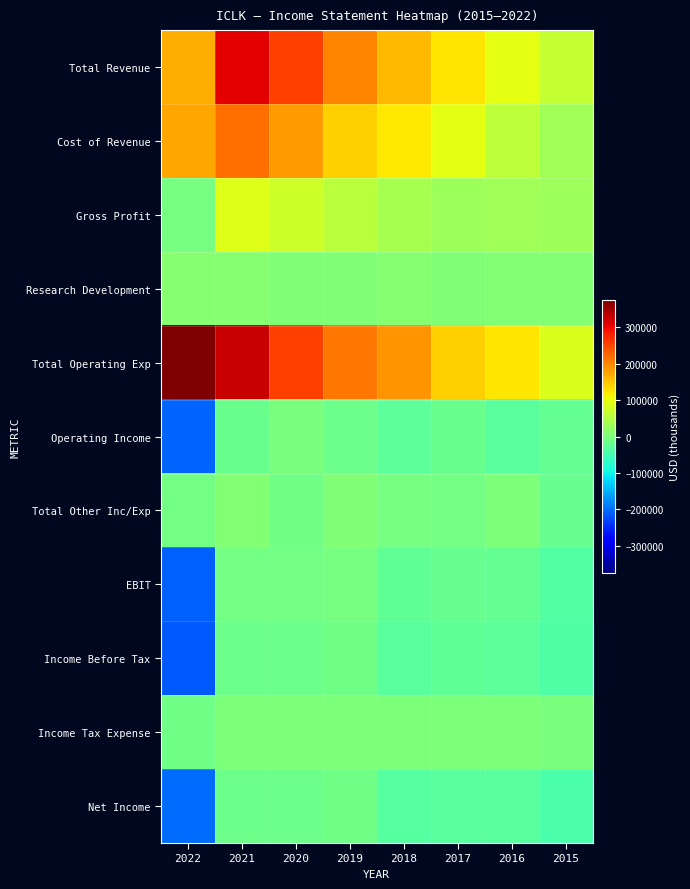

What is the difference between the highest and lowest values at 2017?

170300